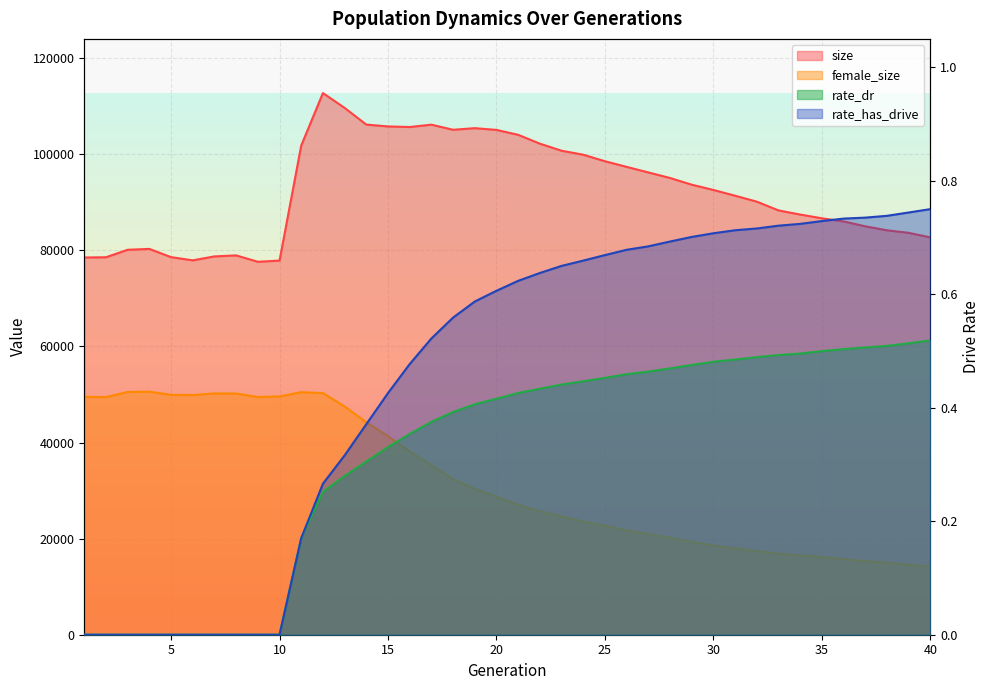

Which series has the largest total across all categories?

size